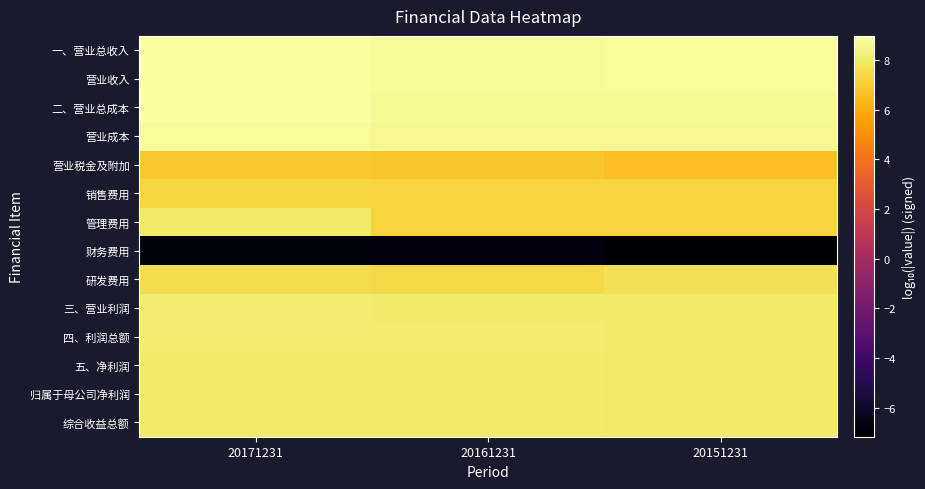

Reading right to left, extract all data points from this chart.

一、营业总收入: 20151231=8.8	20161231=8.8	20171231=9.0
营业收入: 20151231=8.8	20161231=8.8	20171231=9.0
二、营业总成本: 20151231=8.7	20161231=8.7	20171231=8.9
营业成本: 20151231=8.6	20161231=8.6	20171231=8.8
营业税金及附加: 20151231=6.6	20161231=6.8	20171231=6.9
销售费用: 20151231=7.2	20161231=7.2	20171231=7.3
管理费用: 20151231=7.2	20161231=7.2	20171231=8.0
财务费用: 20151231=-7.2	20161231=-6.8	20171231=-6.9
研发费用: 20151231=7.7	20161231=7.4	20171231=7.6
三、营业利润: 20151231=8.0	20161231=8.1	20171231=8.1
四、利润总额: 20151231=8.1	20161231=8.1	20171231=8.1
五、净利润: 20151231=8.0	20161231=8.0	20171231=8.0
归属于母公司净利润: 20151231=8.0	20161231=8.0	20171231=8.0
综合收益总额: 20151231=8.0	20161231=8.0	20171231=8.0